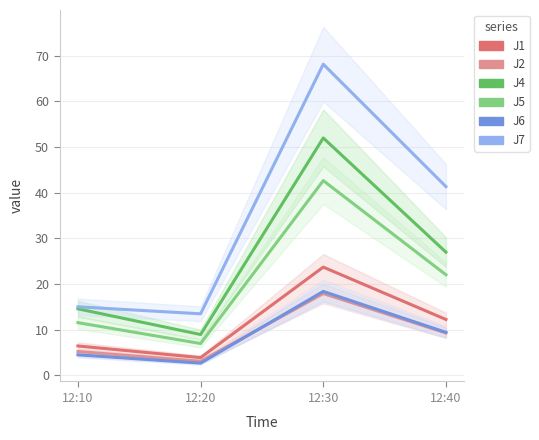

Which series has the widest spread of values?

J7